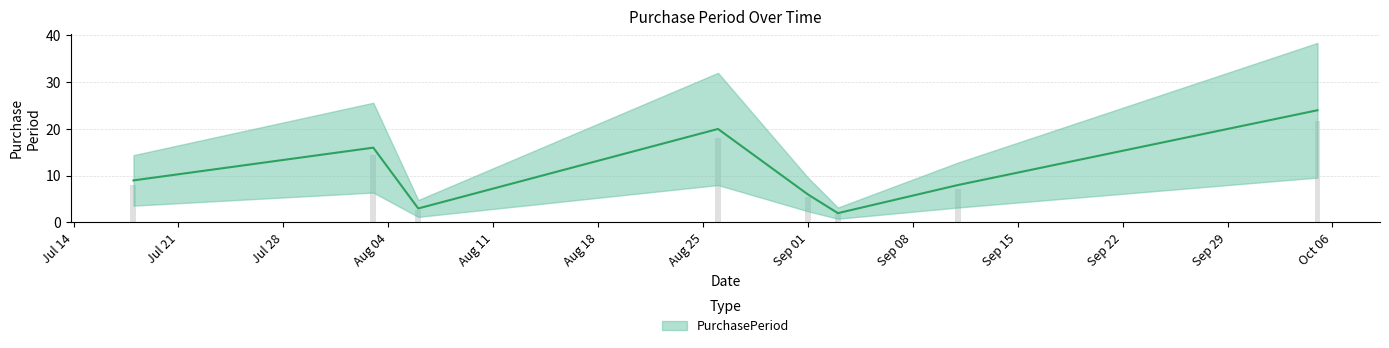

How many values exceed 9?

3